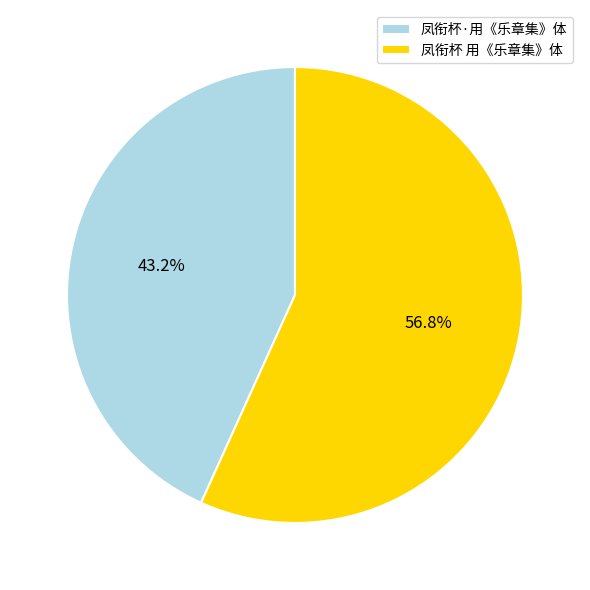

What is the smallest slice in the pie chart?

凤衔杯·用《乐章集》体